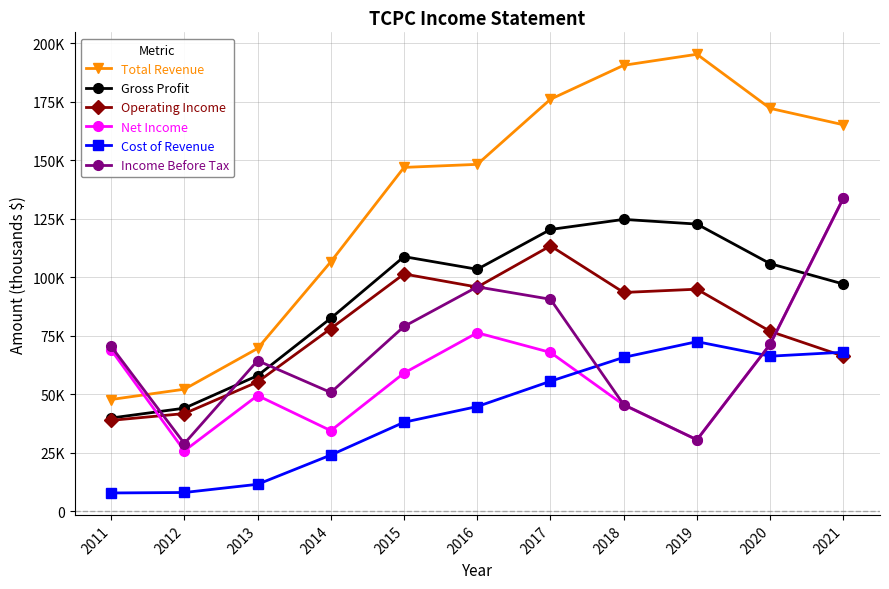

What are all the series names shown in the legend?

Total Revenue, Gross Profit, Operating Income, Net Income, Cost of Revenue, Income Before Tax